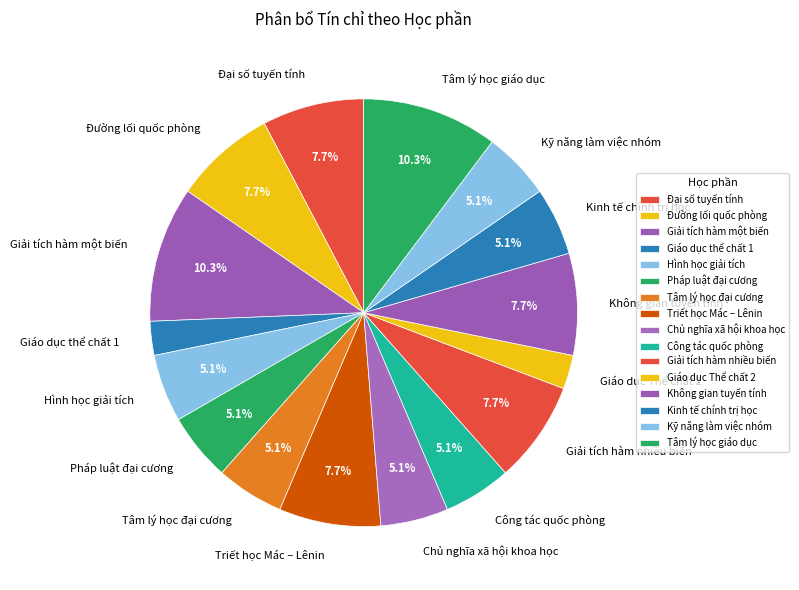

What percentage do Chủ nghĩa xã hội khoa học and Không gian tuyến tính together represent?

12.8%